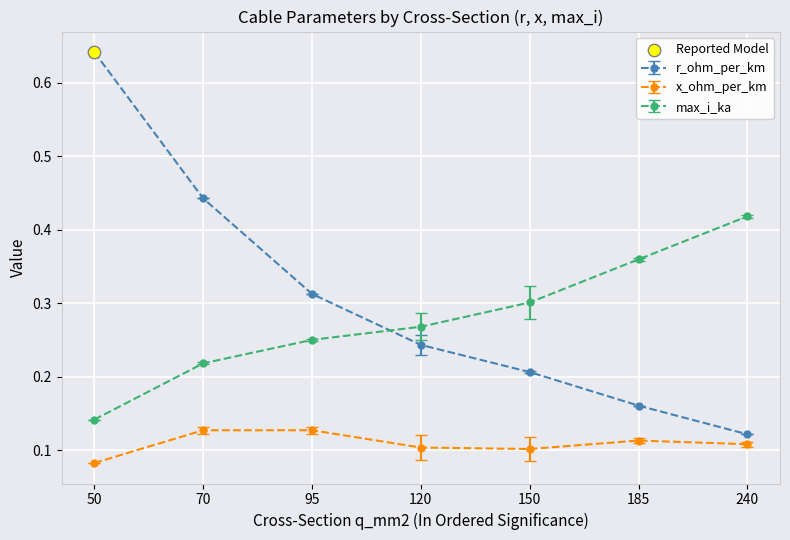

Which series has the largest total across all categories?

r_ohm_per_km